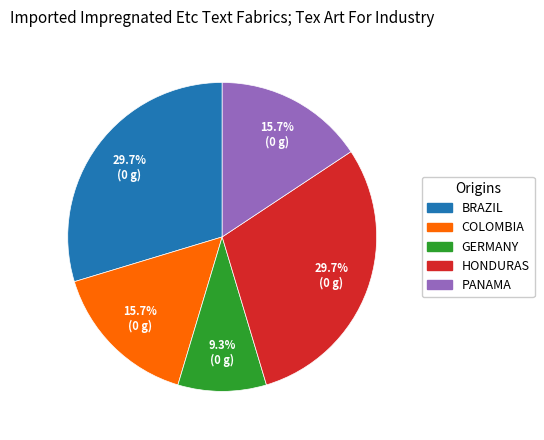

Is there any slice that represents more than half of the pie?

No